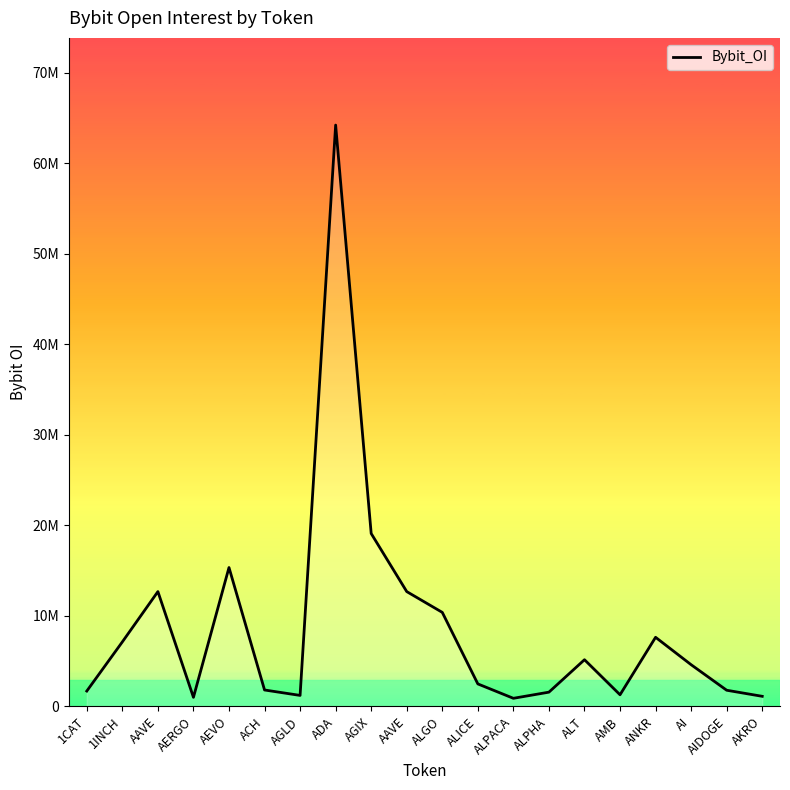

Does the chart have visible grid lines?

No